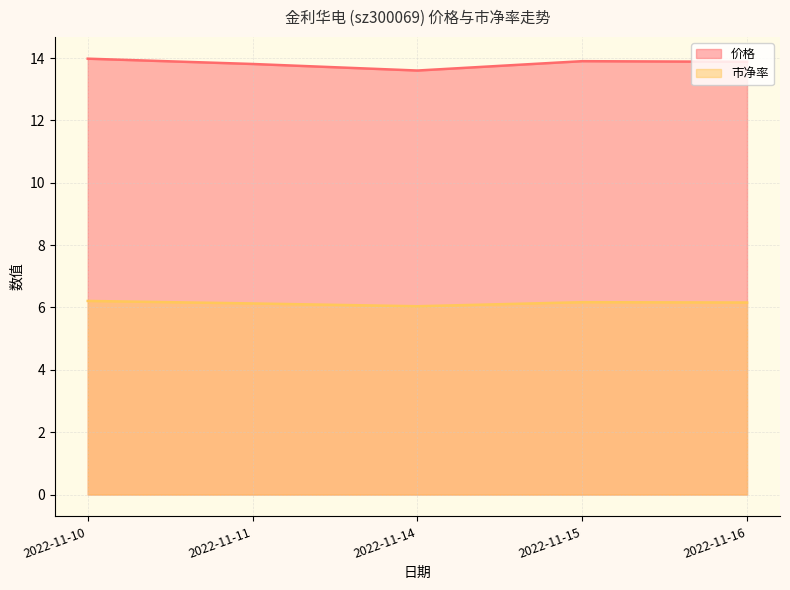

Rank the series by their maximum value, from highest to lowest.

价格, 市净率